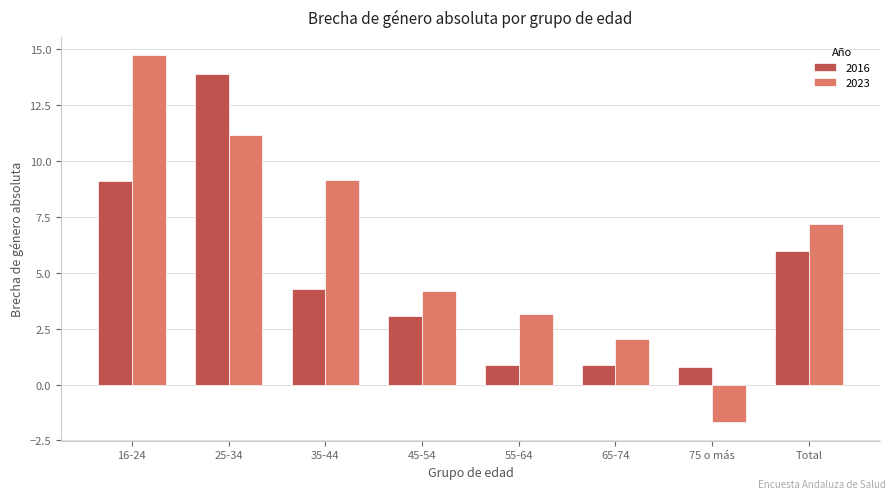

The value of 2023 at 25-34 is 4.9. True or false?

False